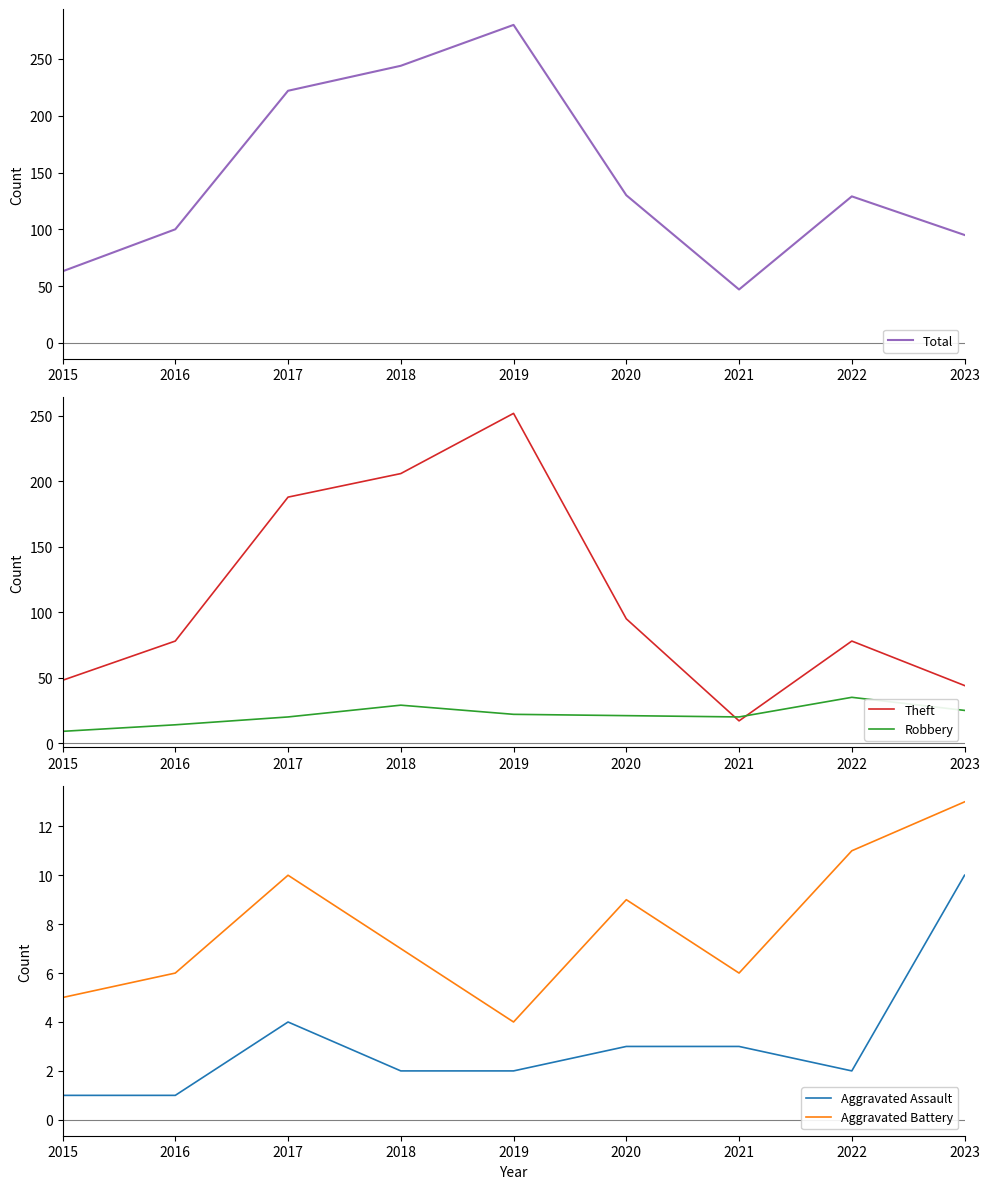

Reading left to right, extract all data points from this chart.

Total: 63	100	222	244	280	130	47	129	95
Theft: 48	78	188	206	252	95	17	78	44
Robbery: 9	14	20	29	22	21	20	35	25
Aggravated Assault: 1	1	4	2	2	3	3	2	10
Aggravated Battery: 5	6	10	7	4	9	6	11	13